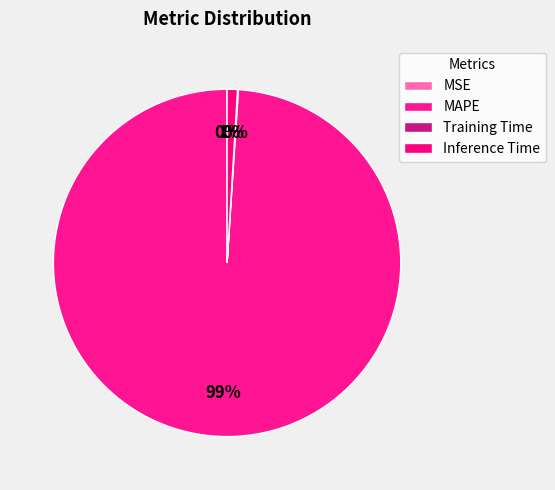

How many segments does this pie chart have?

4